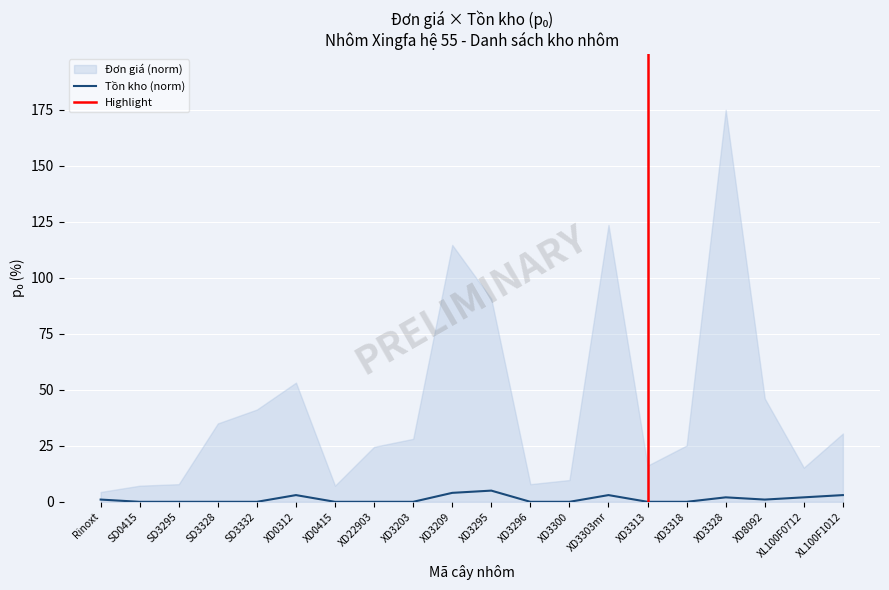

Reading right to left, extract all data points from this chart.

3	2	1	2	0	0	3	0	0	5	4	0	0	0	3	0	0	0	0	1